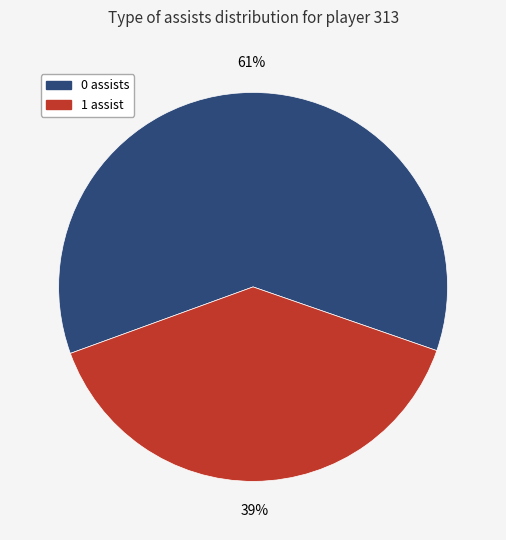

To the nearest percent, what is the difference between the largest and smallest slice percentages?

22%